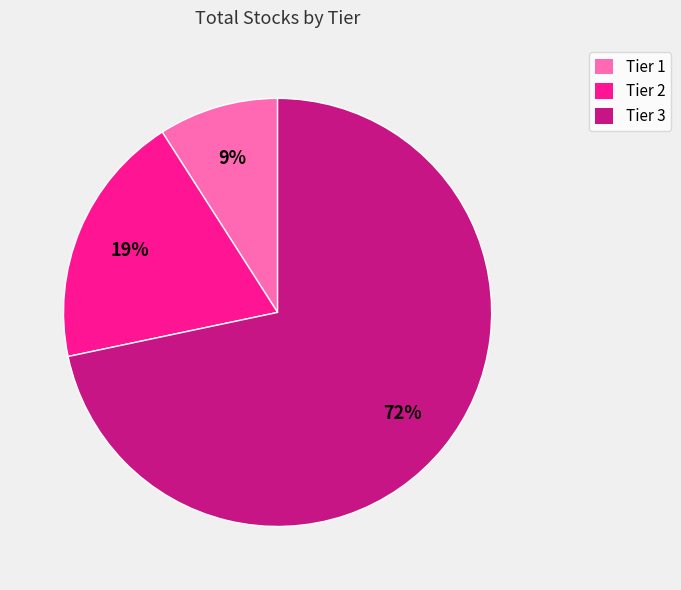

To the nearest percent, what portion does Tier 2 represent?

19%